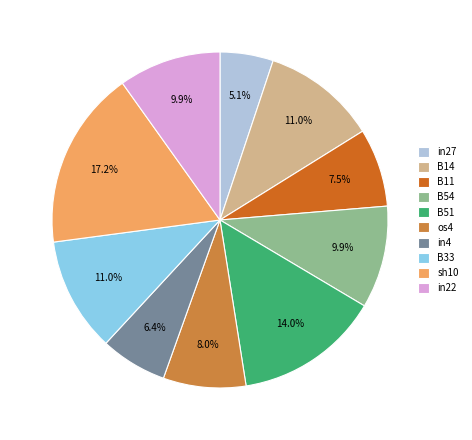

Does any single category account for the majority?

No